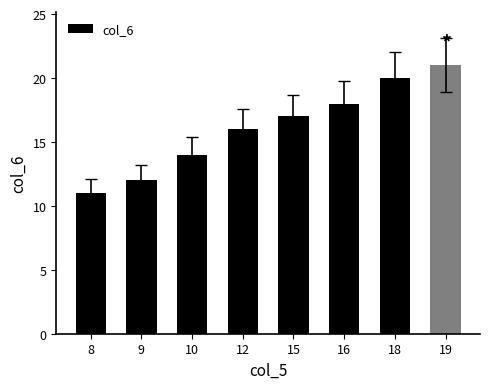

Reading left to right, what are all the values shown in this chart?

11	12	14	16	17	18	20	21